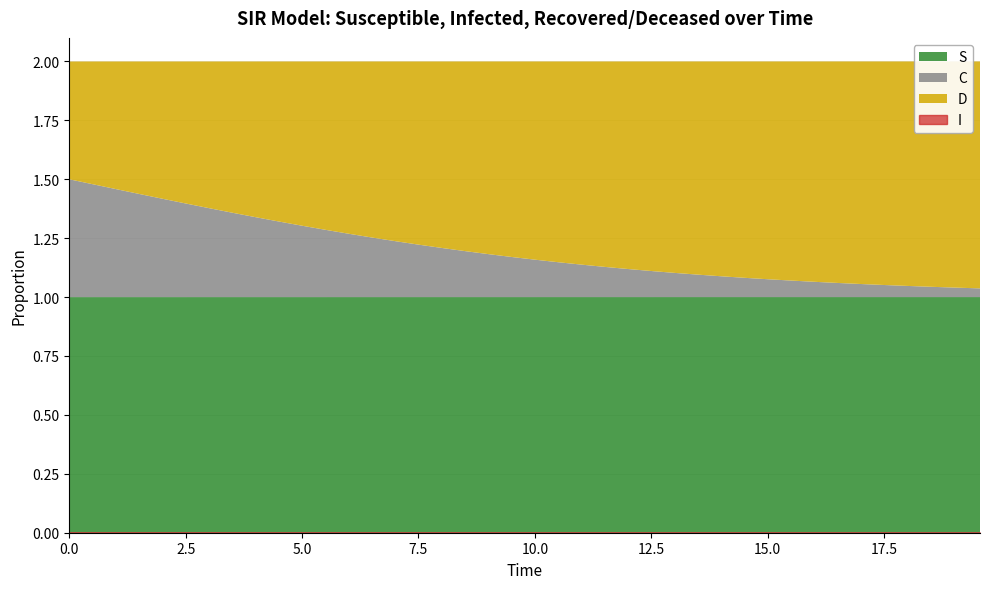

What is the sum of the S values at 17 and 8?

2.0